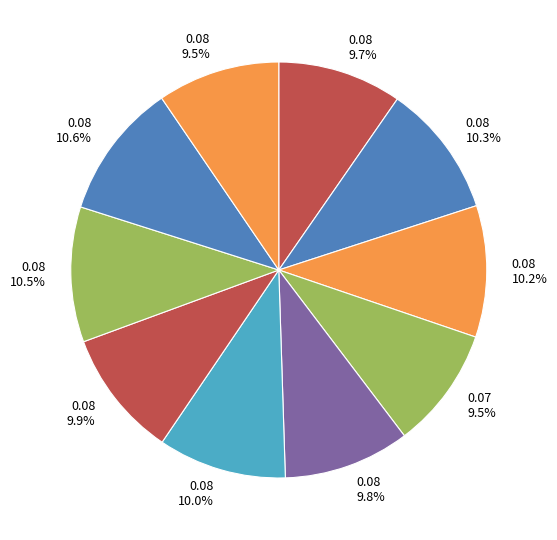

How many slices are in this pie chart?

10